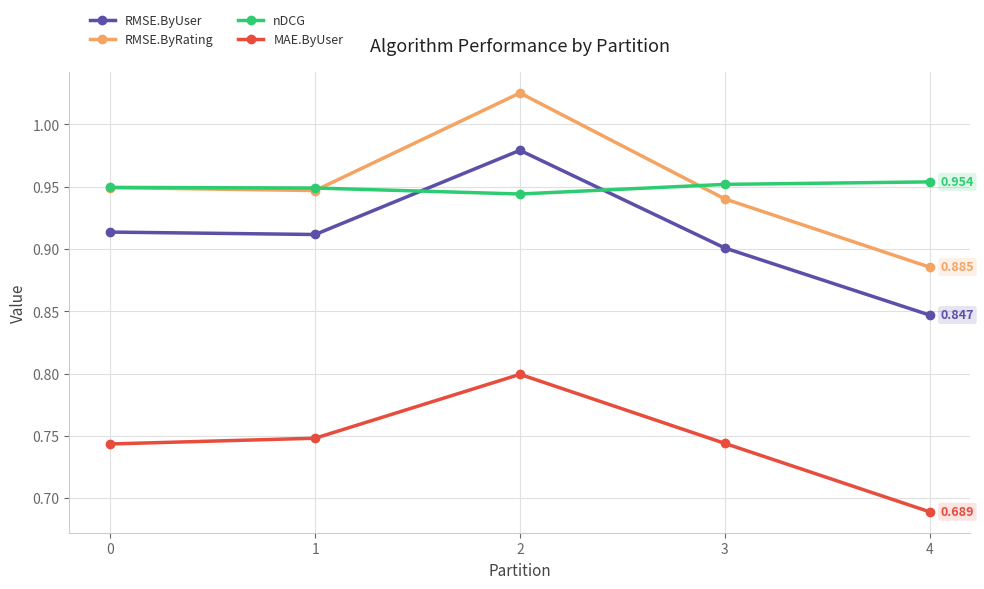

The nDCG series shows 1.5 at 4. True or false?

False